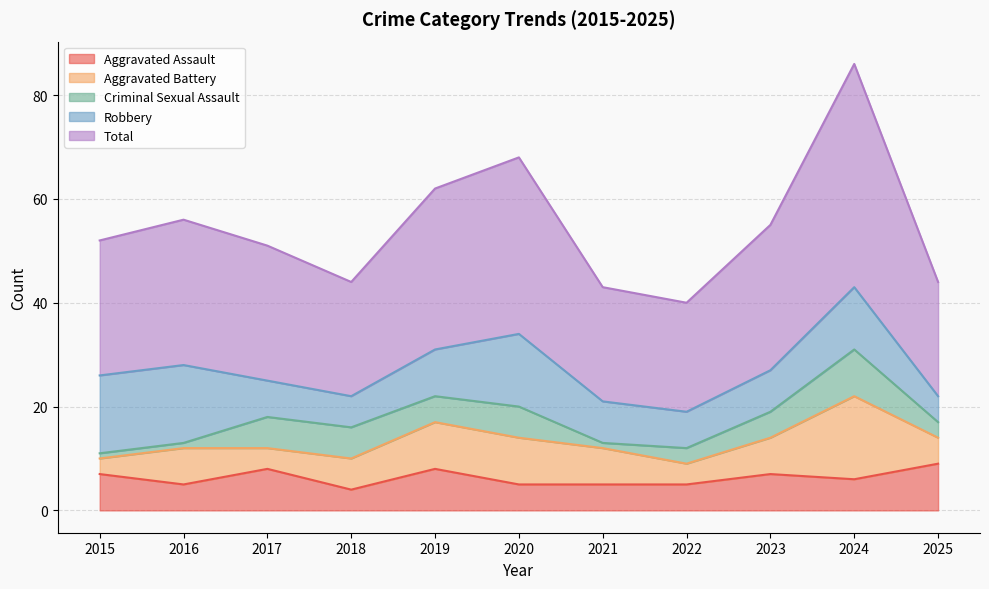

Rank the categories by Robbery value from highest to lowest.

2015, 2016, 2020, 2024, 2019, 2021, 2023, 2017, 2022, 2018, 2025